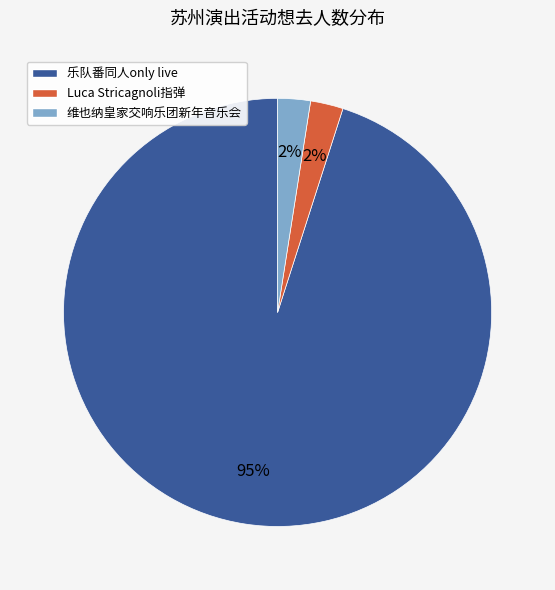

Is there a majority slice in this chart?

Yes